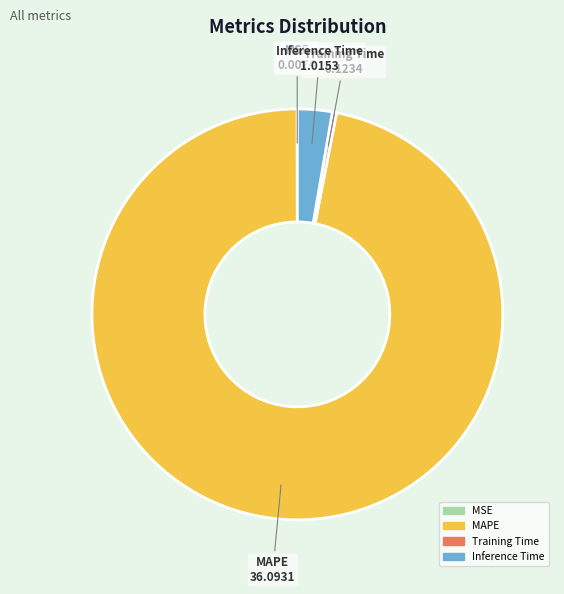

Which slice is the largest?

MAPE